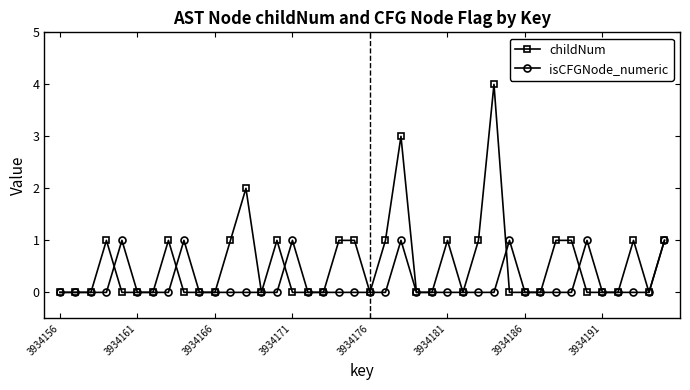

How many data points does each series have?

40